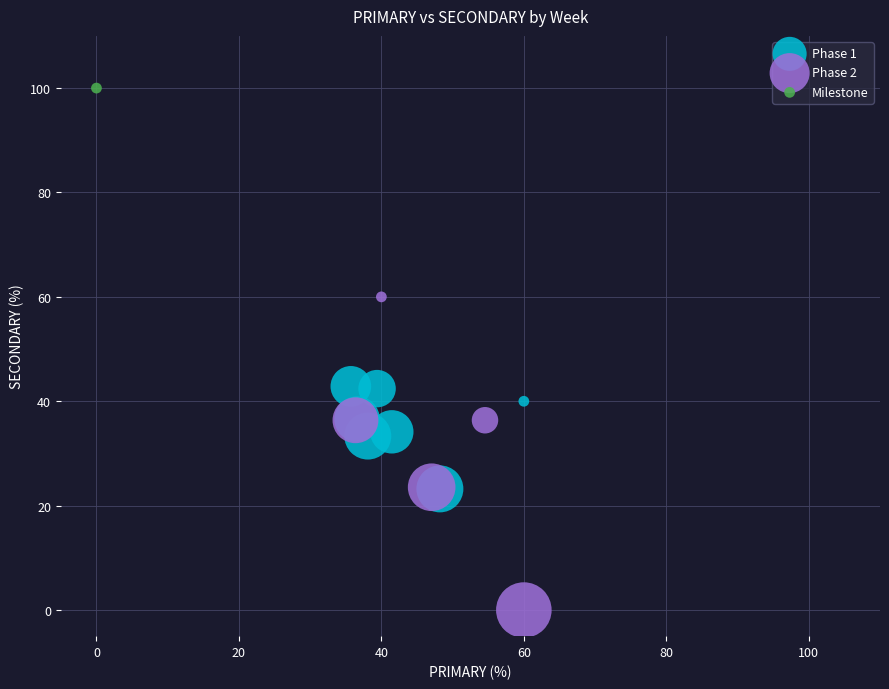

What are all the series names shown in the legend?

Phase 1, Phase 2, Milestone